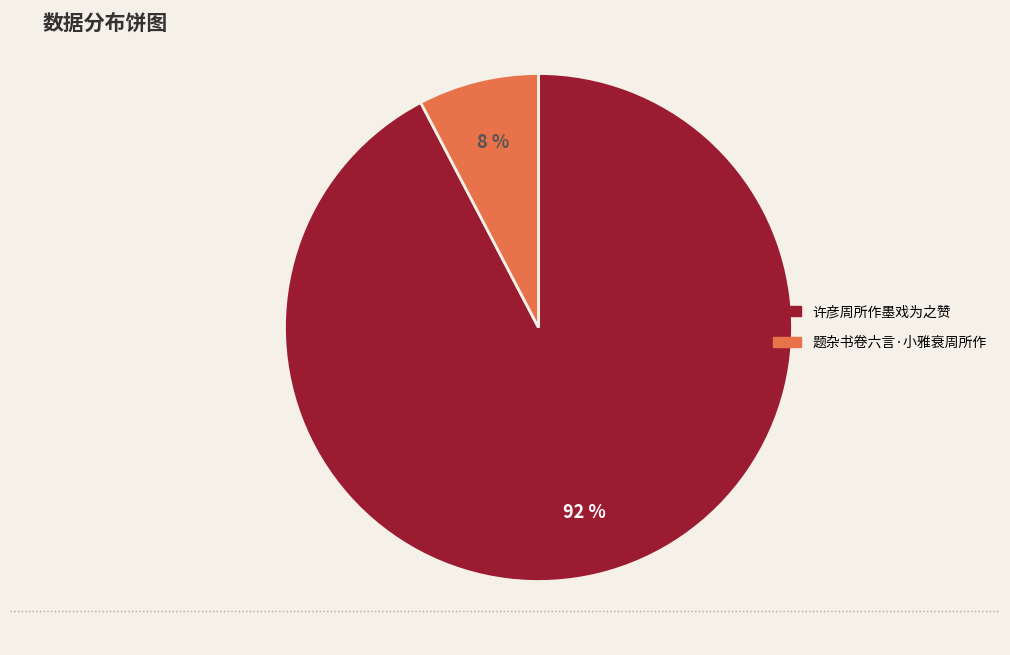

To the nearest percent, what percentage of the pie is 许彦周所作墨戏为之赞?

92%